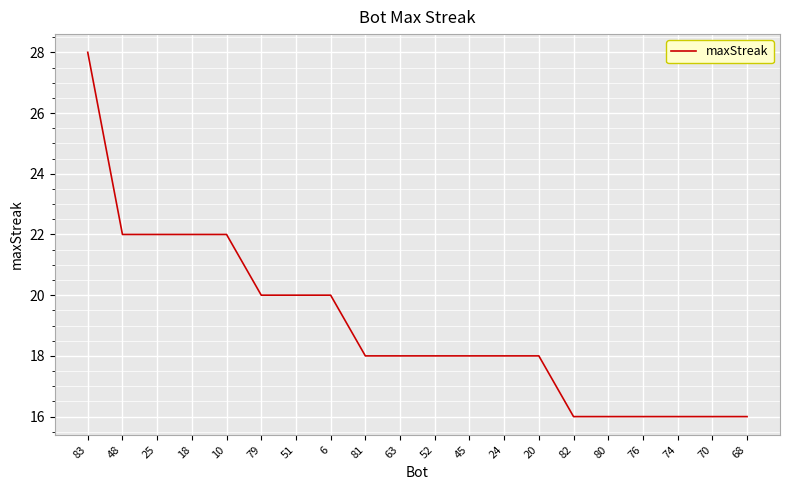

Approximately how many times larger is the value at 74 compared to 83?

0.6